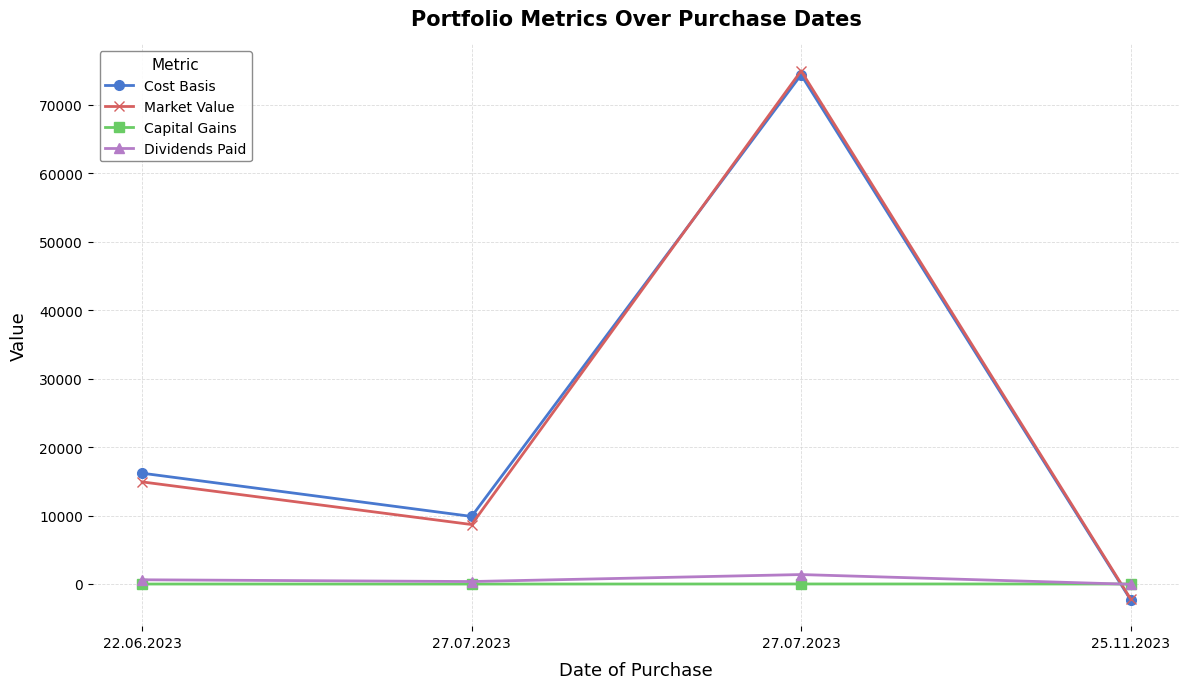

What is the spread (max minus min) of values at 25.11.2023?

2294.3